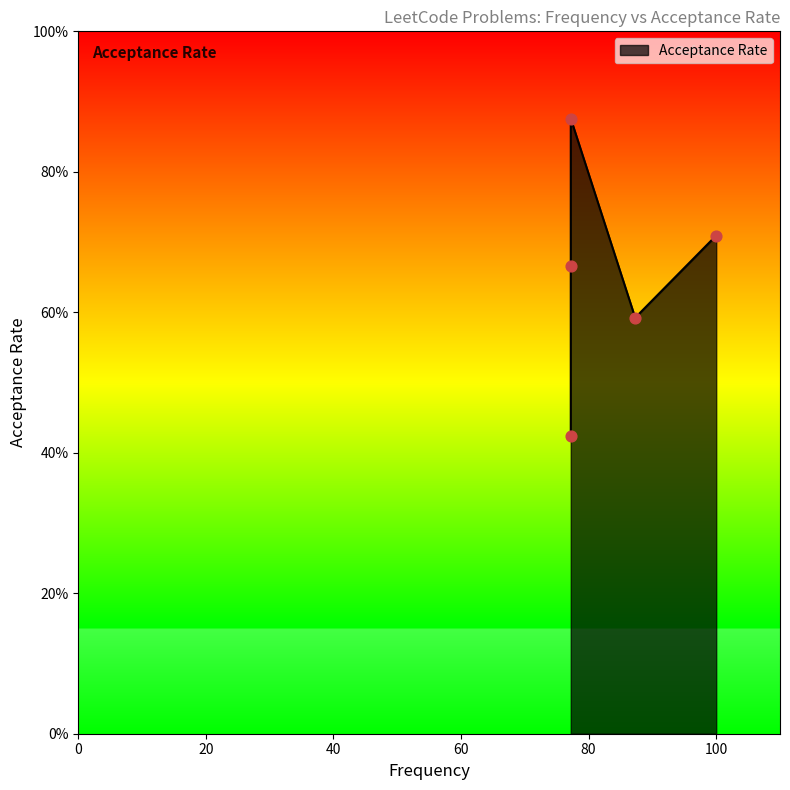

What is the change in value from 100.0 to 77.2?

+0.2